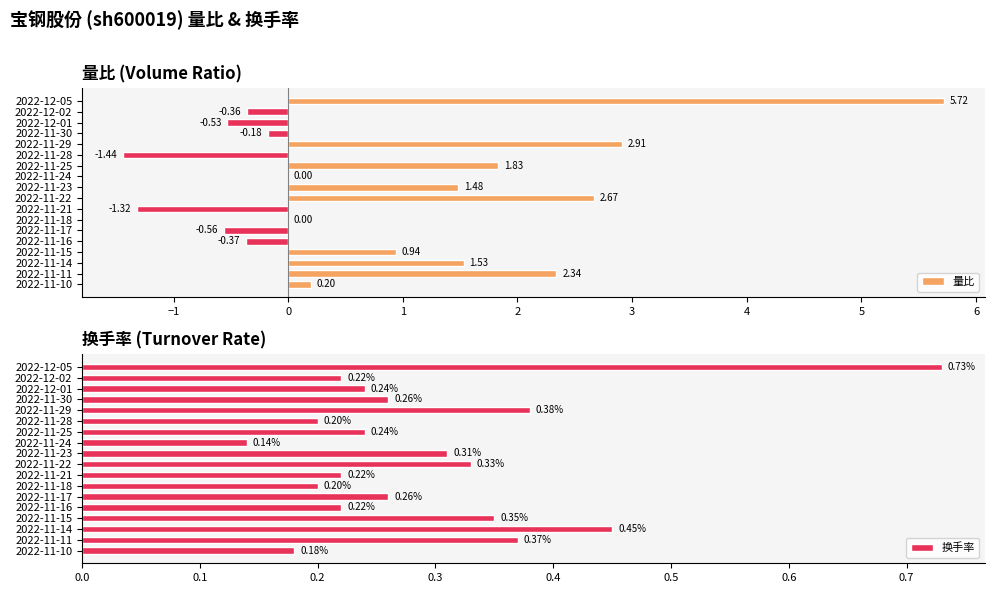

What is the sum of all 换手率 values?

5.3